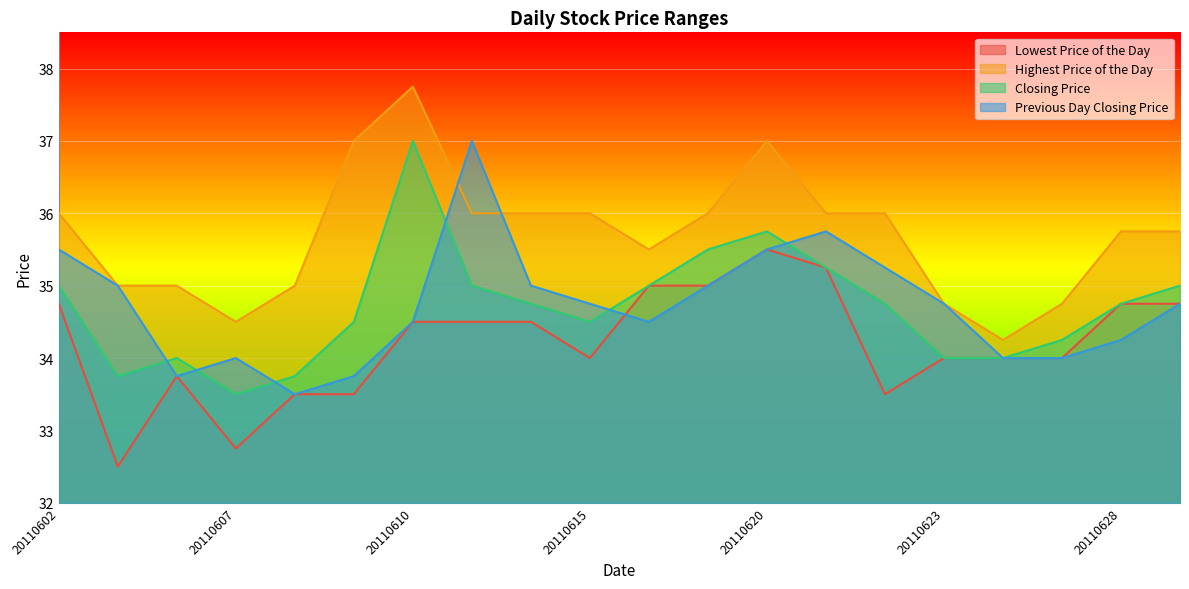

In Previous Day Closing Price, how many points are lower than both neighbors (excluding endpoints)?

3